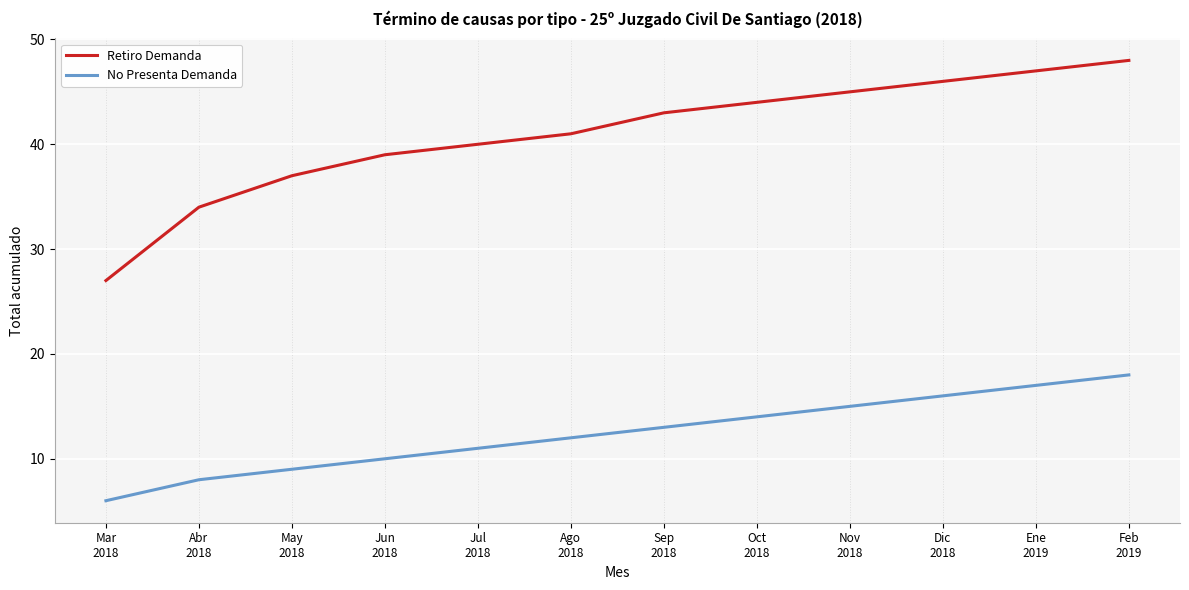

True or false: Retiro Demanda and No Presenta Demanda cross at least once.

False